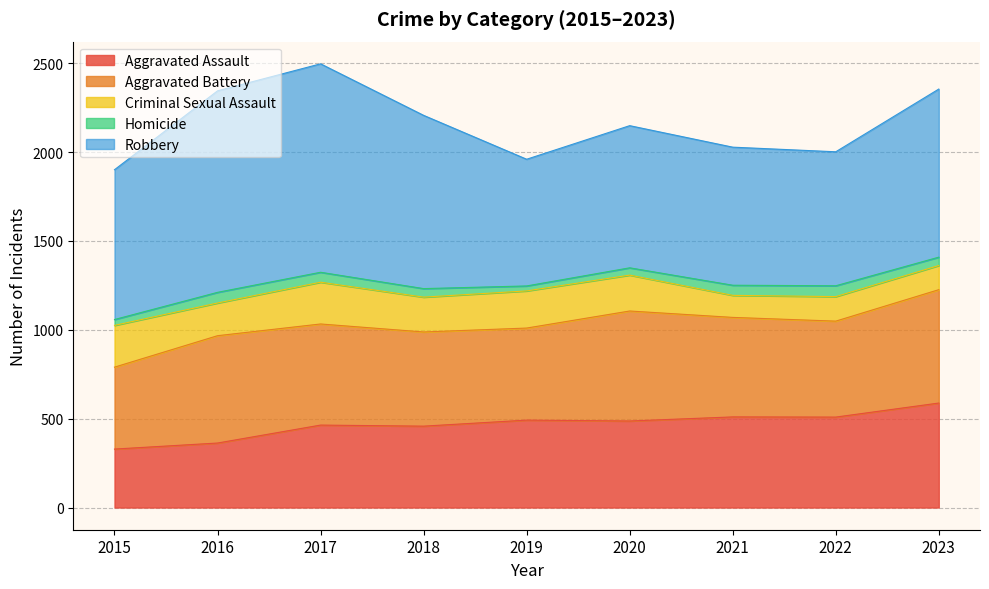

At which label is Criminal Sexual Assault closest to 179?

2016